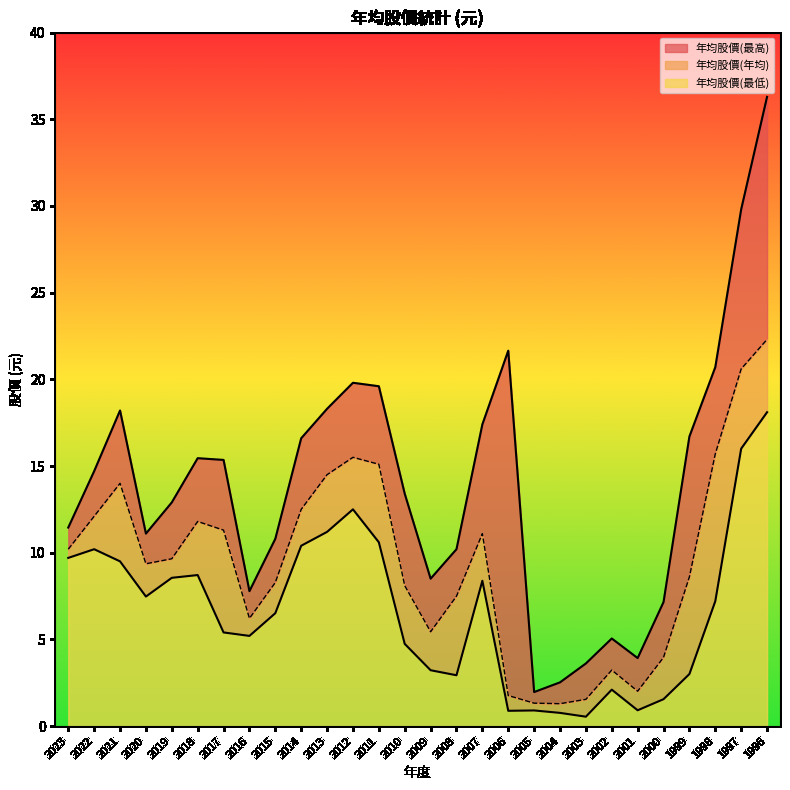

Which series changed the most between 2005 and 2003?

年均股價(最高)